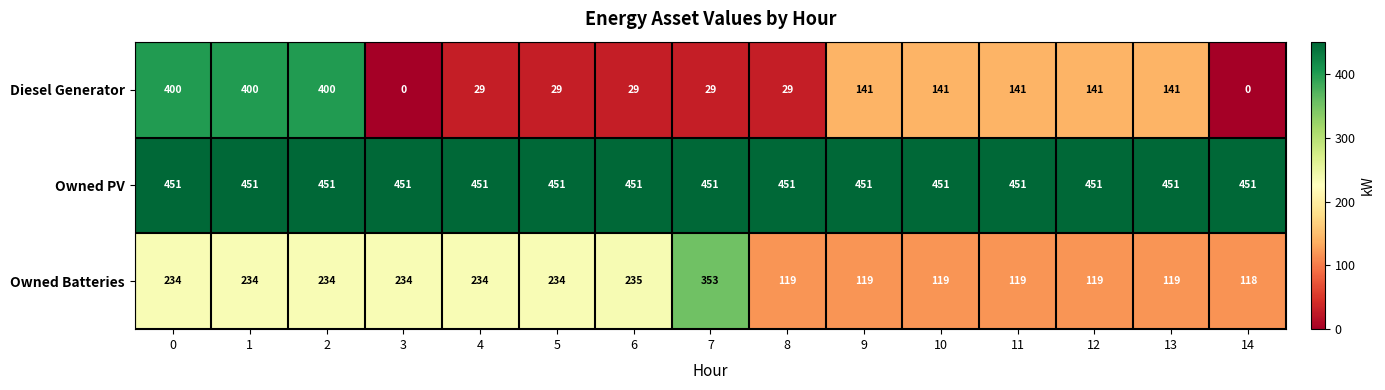

The value of Diesel Generator at 0 is 400. True or false?

True